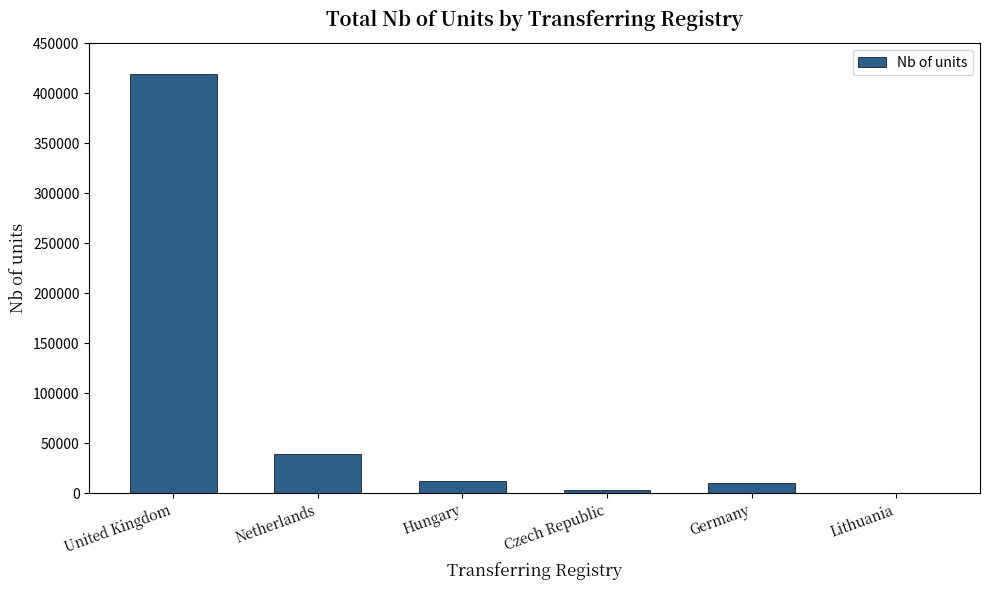

The chart shows a value of 38823 at Netherlands. True or false?

True